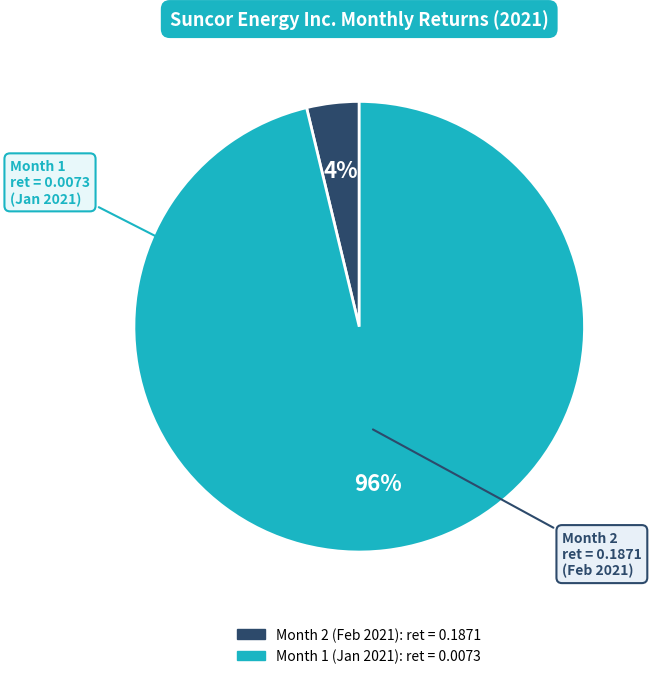

To the nearest percent, what is the difference between the largest and smallest slice percentages?

92%